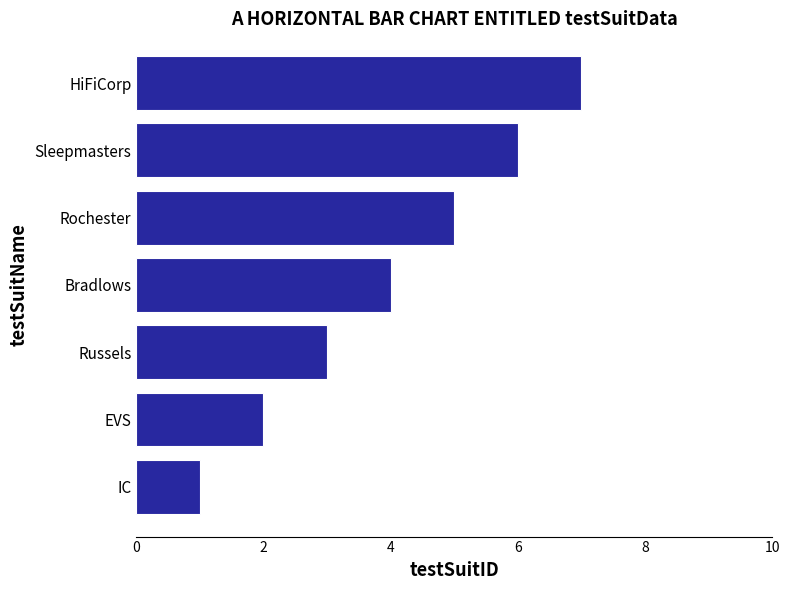

Where is the data nearest to the value 4?

Bradlows